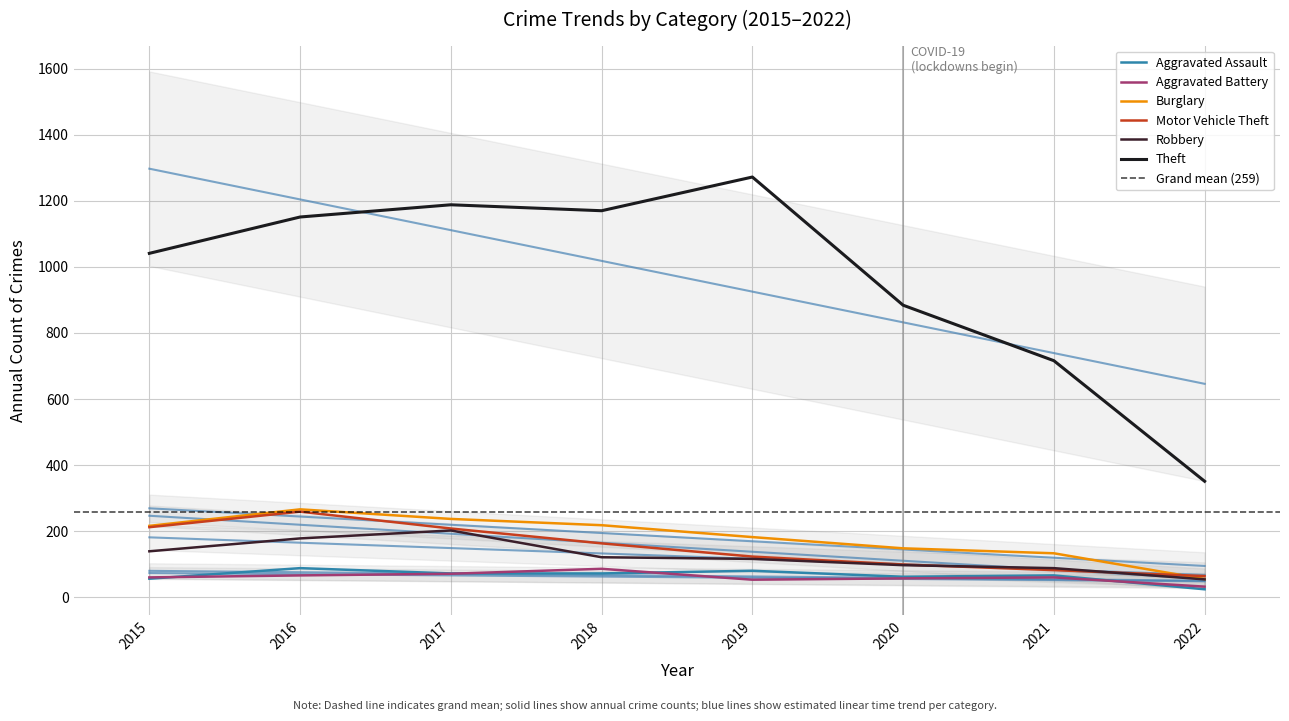

The Theft series shows 1591 at 2015. True or false?

False